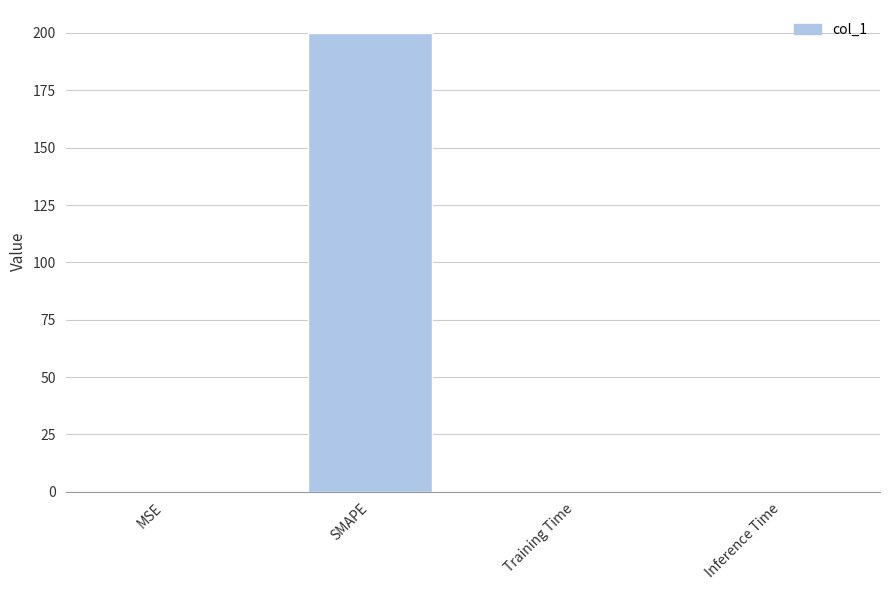

Which label corresponds to the largest value in the chart?

SMAPE